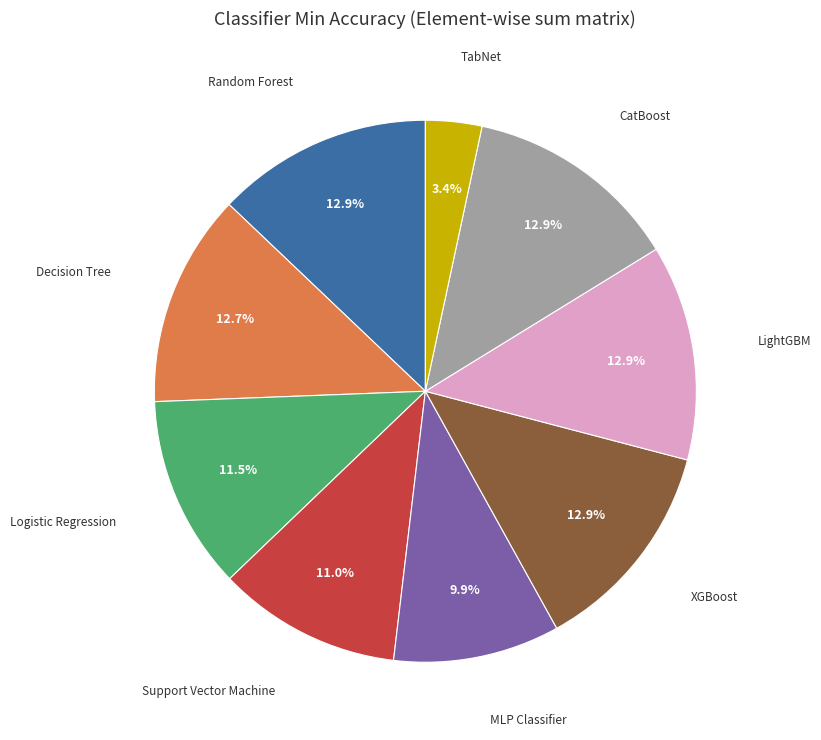

Is there any slice that represents more than half of the pie?

No